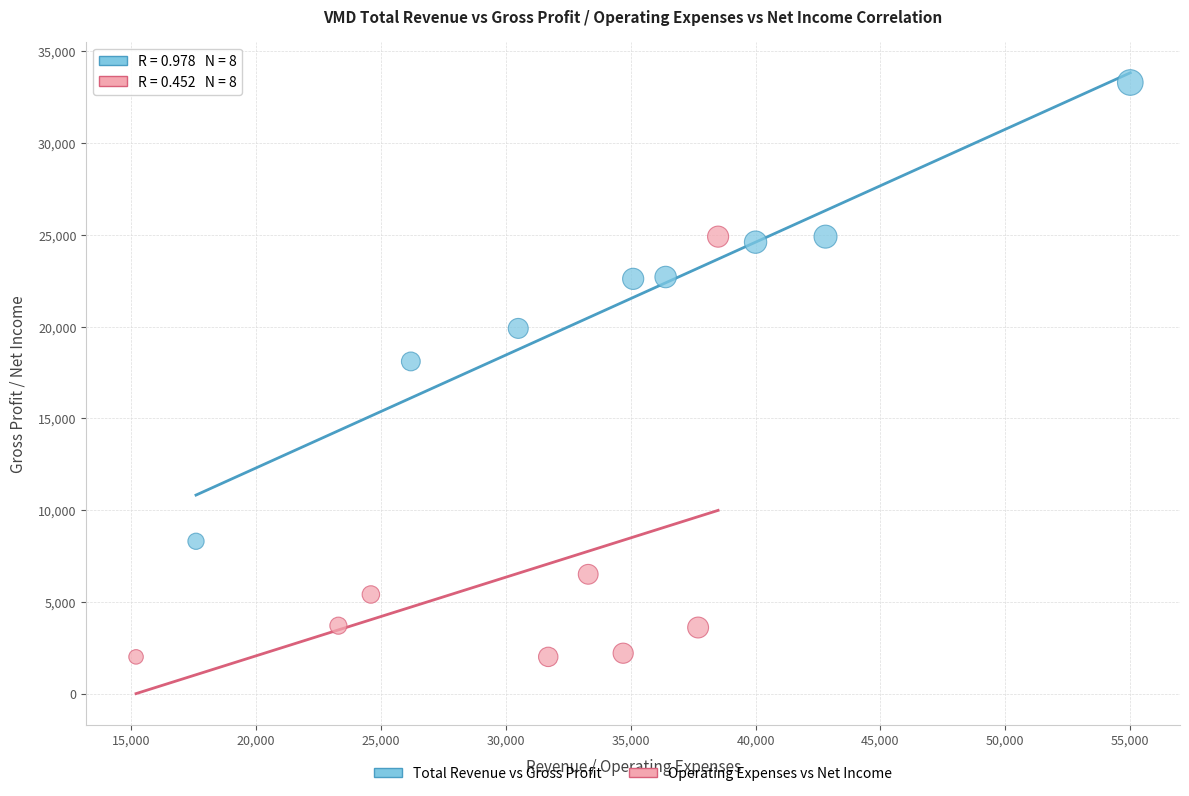

Which series has the largest Y range (max minus min)?

Total Revenue vs Gross Profit